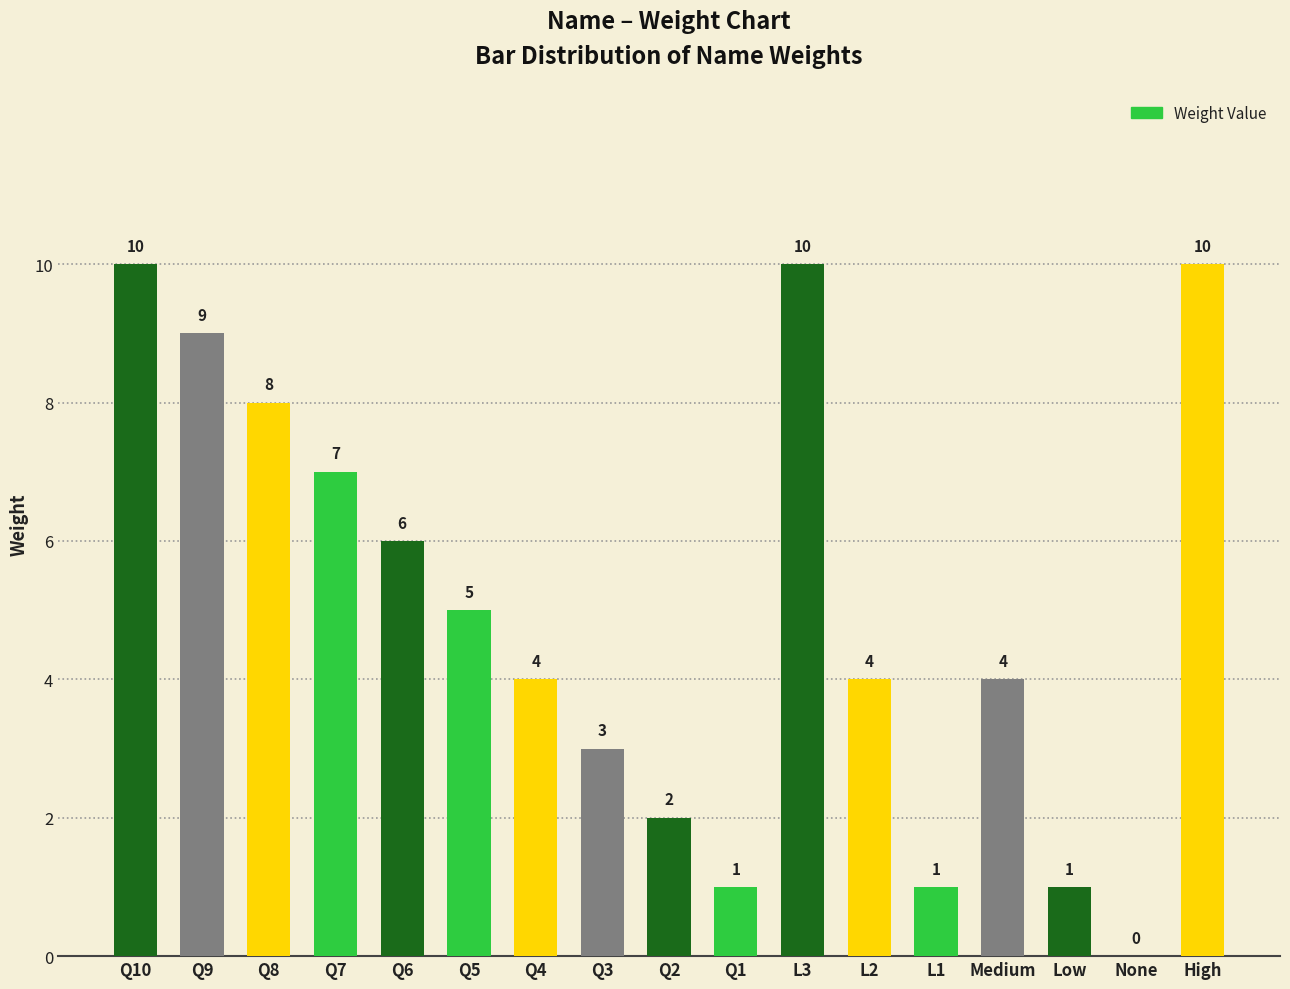

Reading left to right, extract all data points from this chart.

Q10=10	Q9=9	Q8=8	Q7=7	Q6=6	Q5=5	Q4=4	Q3=3	Q2=2	Q1=1	L3=10	L2=4	L1=1	Medium=4	Low=1	None=0	High=10